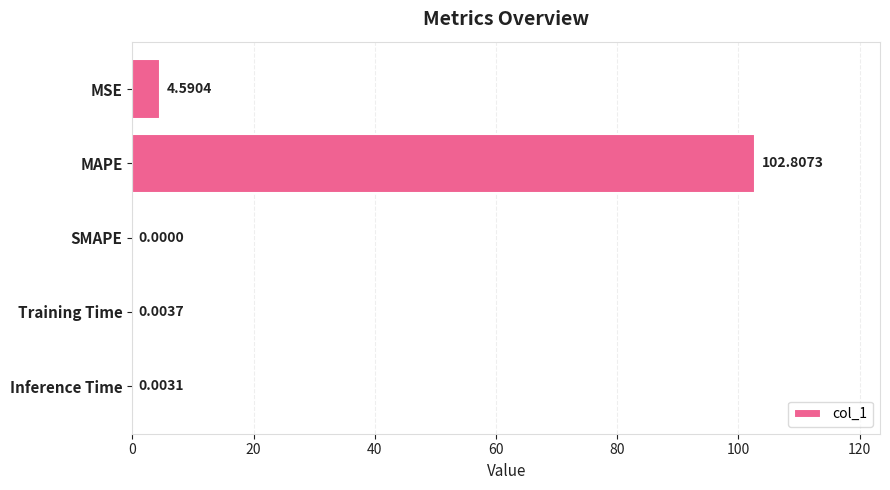

What is the sum of all values?

107.4